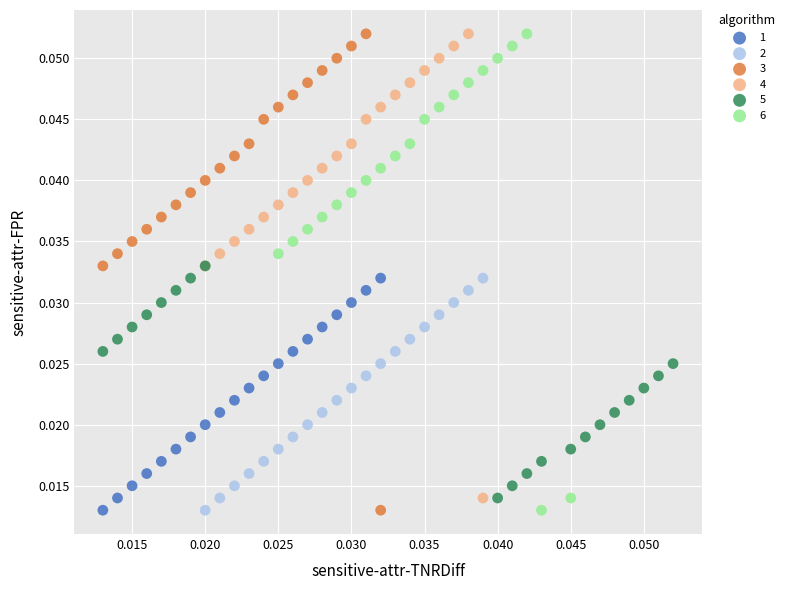

What are all the series names shown in the legend?

1, 2, 3, 4, 5, 6